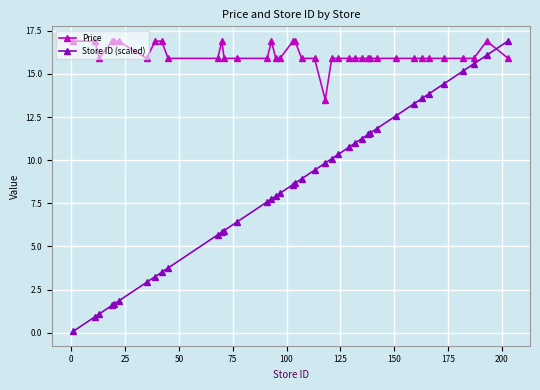

List the series in order of their overall mean, highest first.

Price, Store ID (scaled)